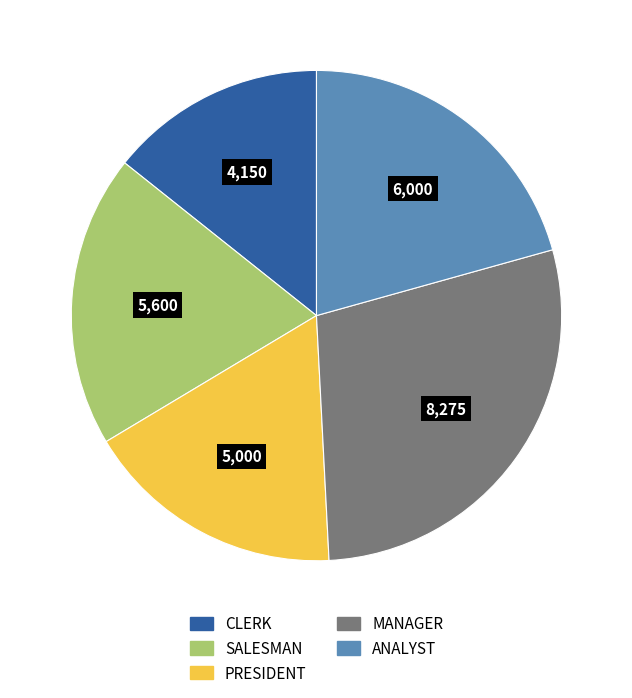

Approximately how many times larger is the value at SALESMAN compared to CLERK?

1.3